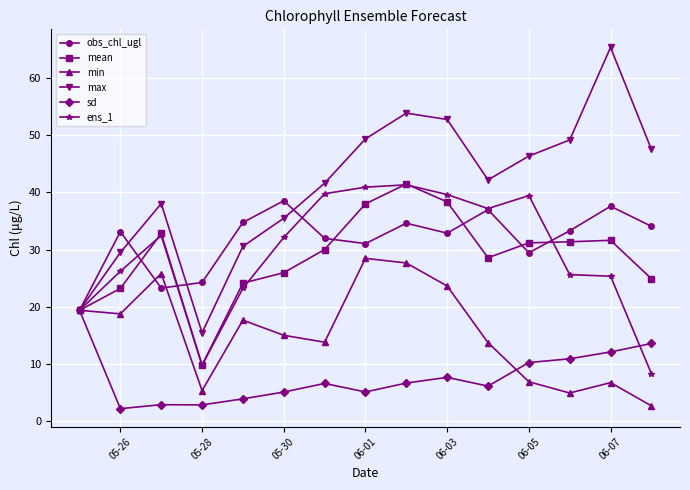

Which series has the largest total across all categories?

max